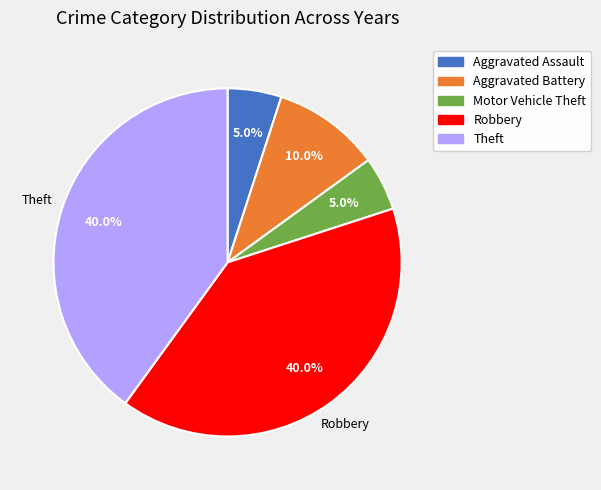

Count the number of slices in the pie.

5